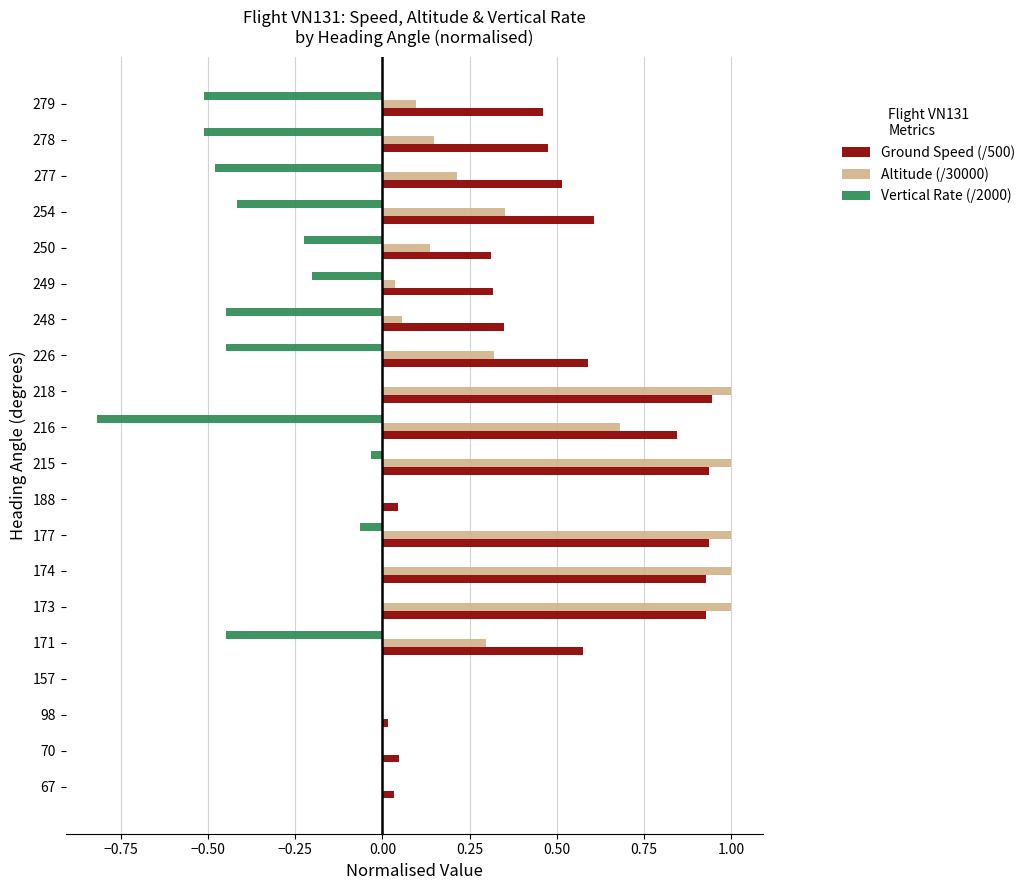

Between 174 and 188, which series saw the biggest shift?

Altitude (/30000)